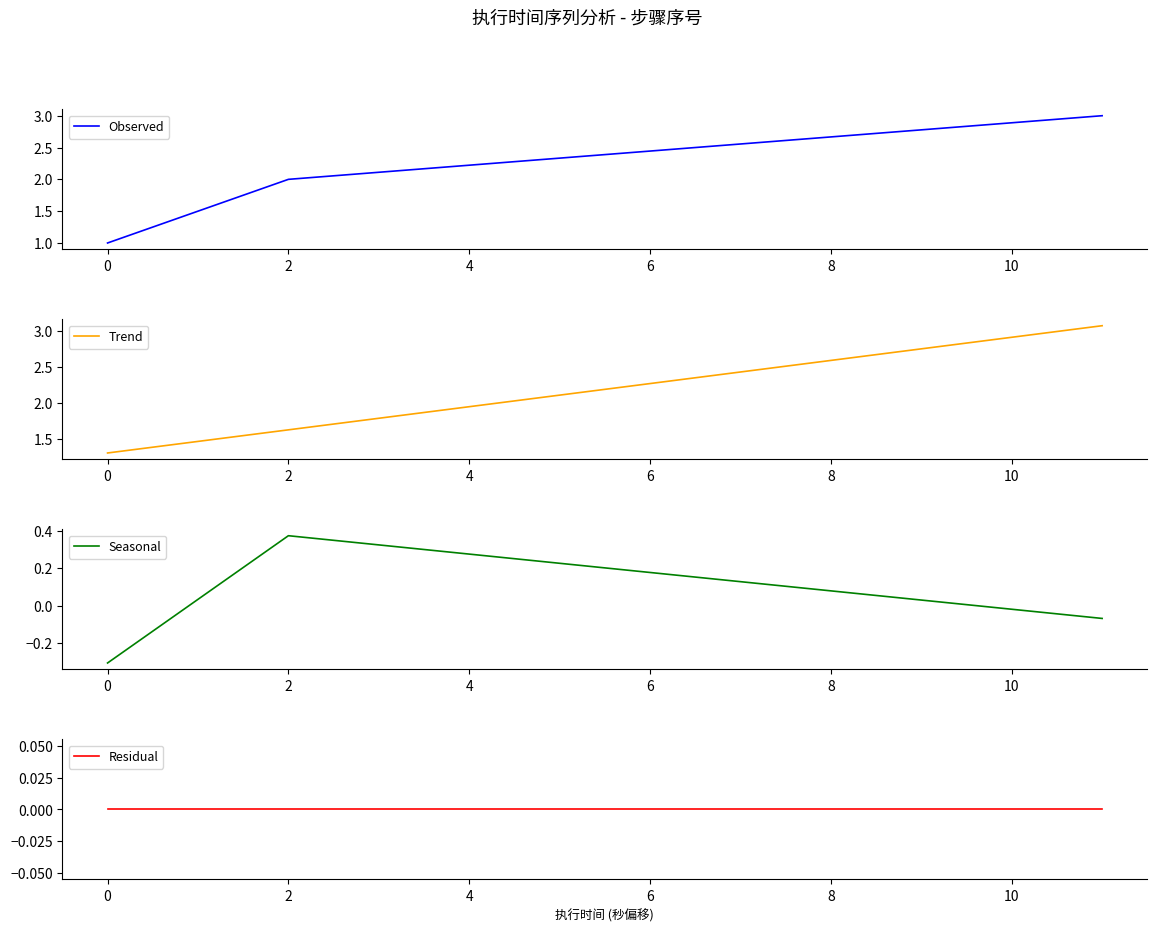

The Observed series shows 1 at 0. True or false?

True